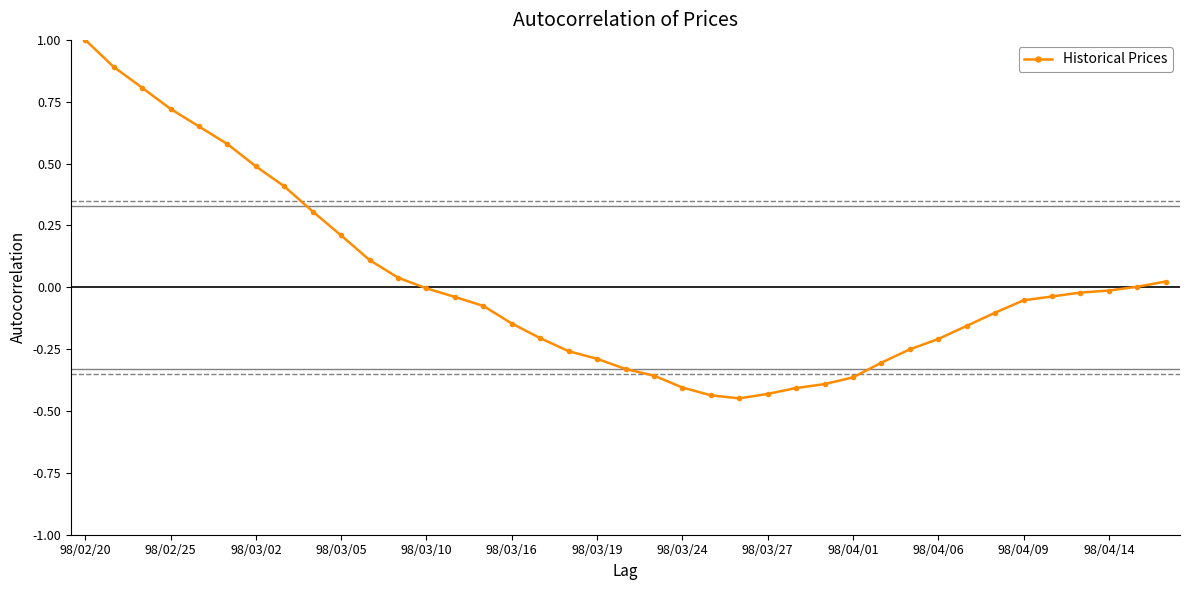

What is the sum of all values?

0.5